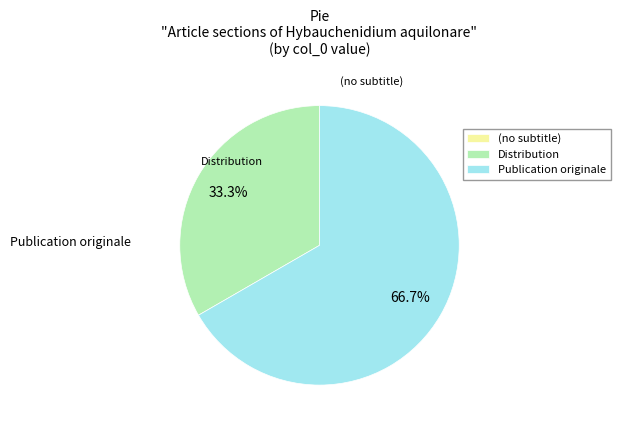

What is the ratio of the value at Distribution to the value at Publication originale?

0.5